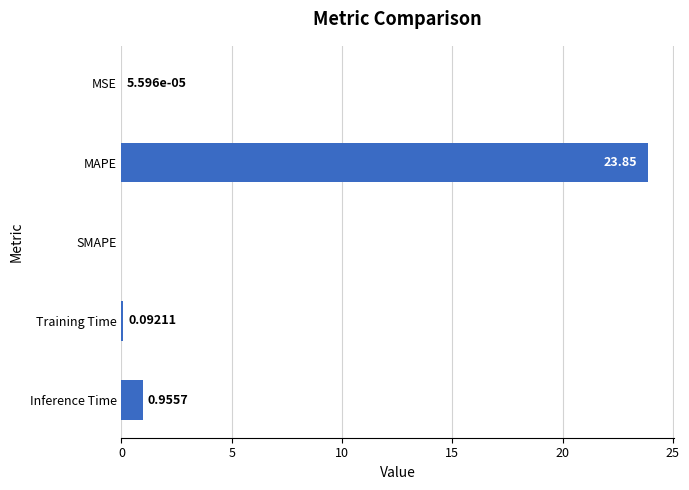

How many values exceed 0?

4